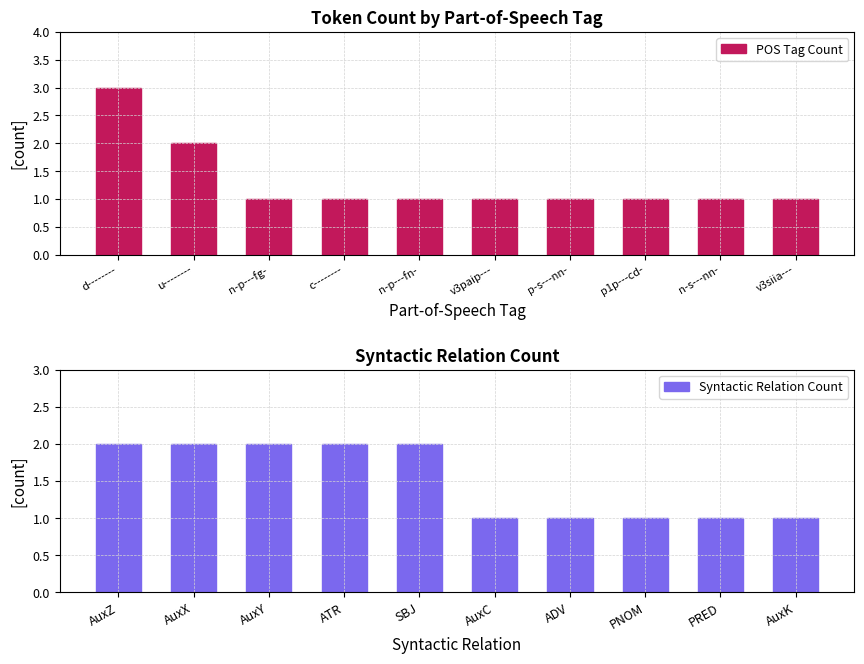

True or false: Syntactic Relation Count has a value of 1 at PNOM.

True